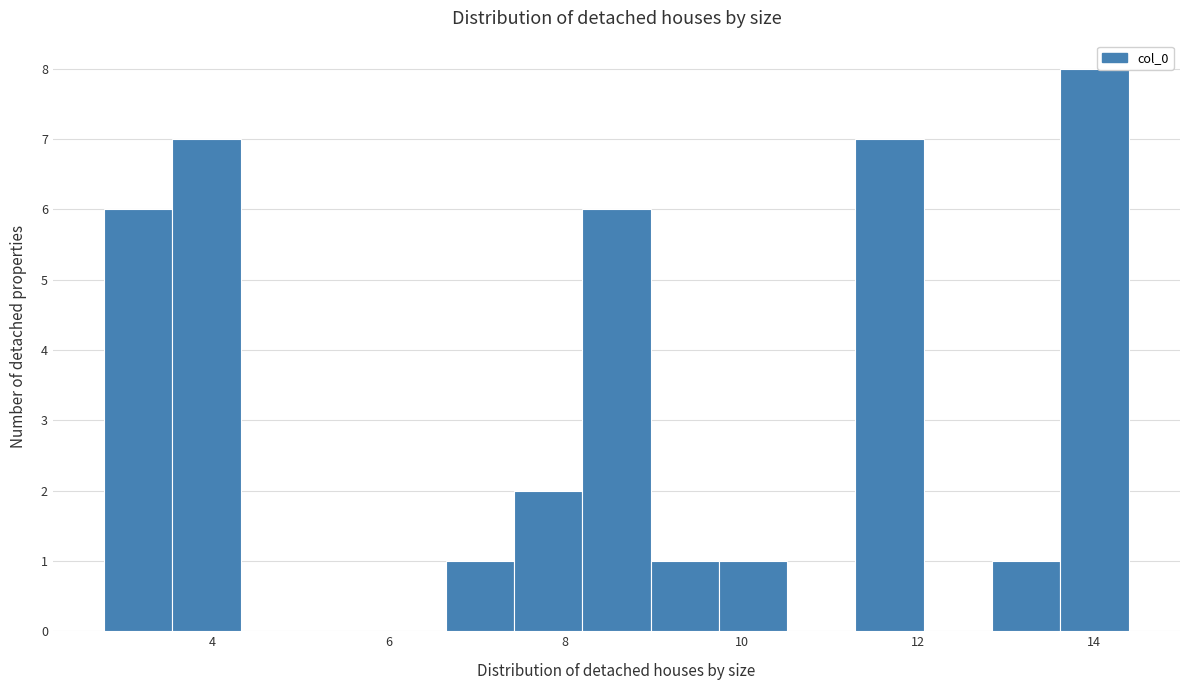

Around what value on the x-axis is the tallest bar? Give the approximate position of its centre, as read against the axis.

14.0